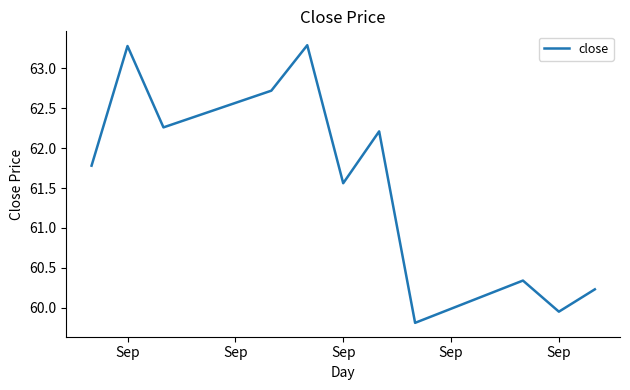

What is the smallest value displayed?

59.8